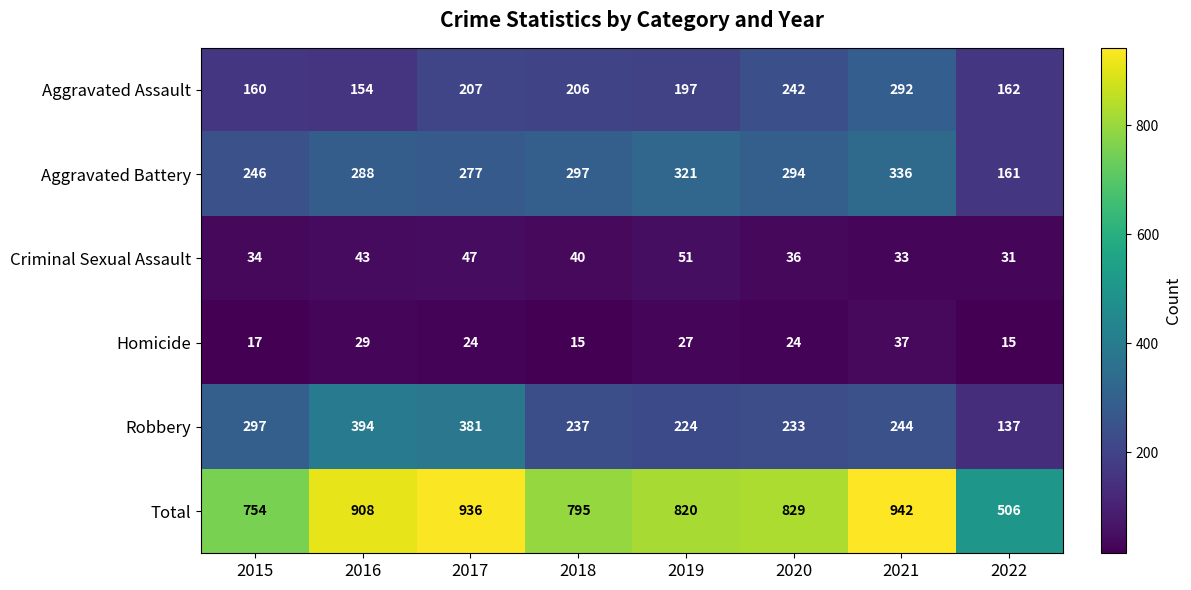

Which series has the largest range (max minus min)?

Total